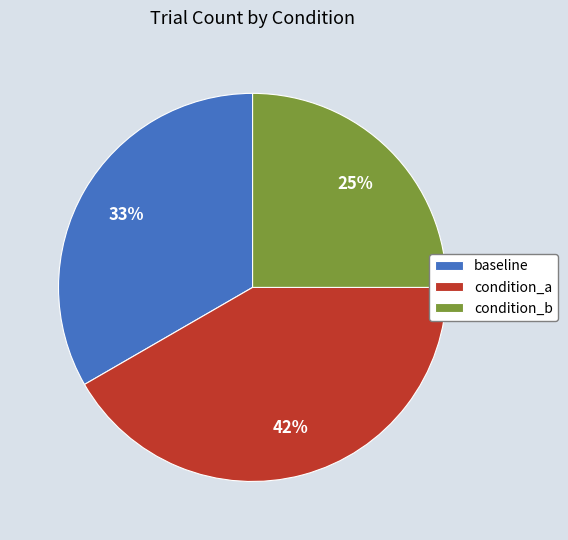

True or false: baseline accounts for 33% of the total.

True